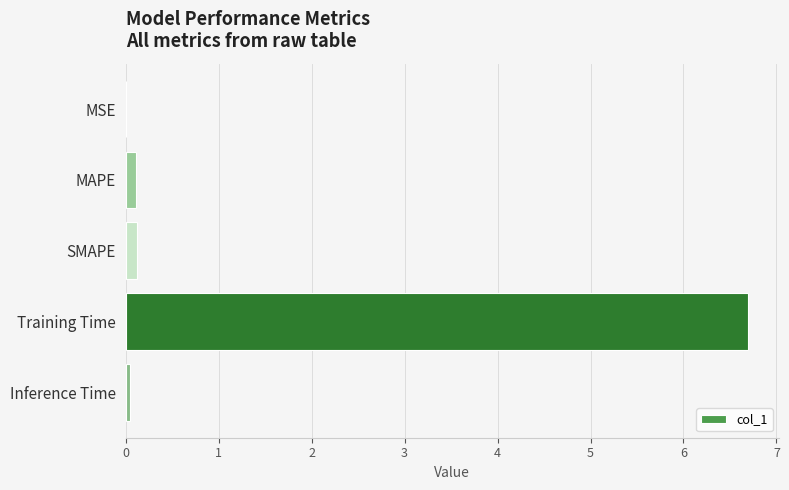

The value at Inference Time is 0.0. True or false?

True